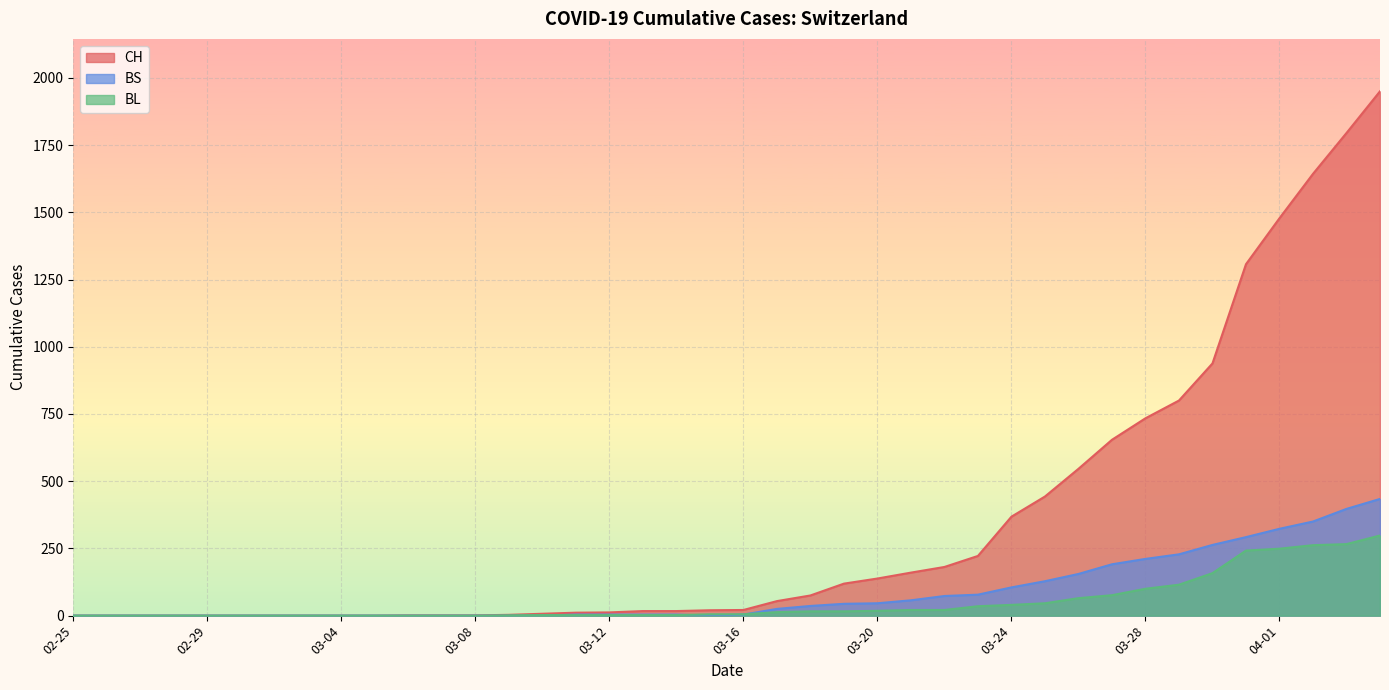

The value of CH at 2020-03-17 is 54. True or false?

True